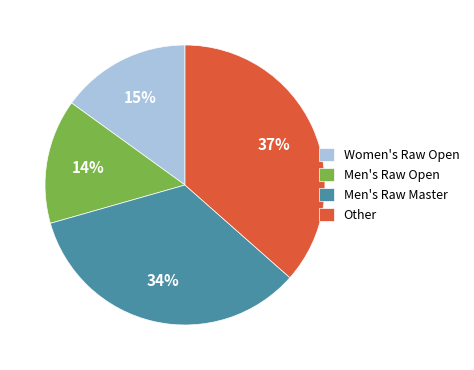

Which has a higher value, Women's Raw Open or Men's Raw Master?

Men's Raw Master